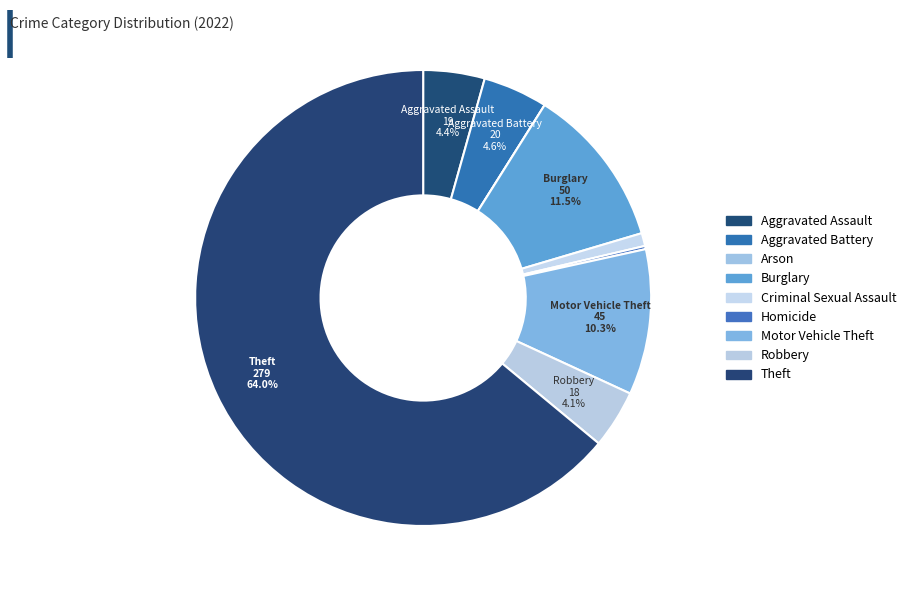

How many slices are in this pie chart?

9